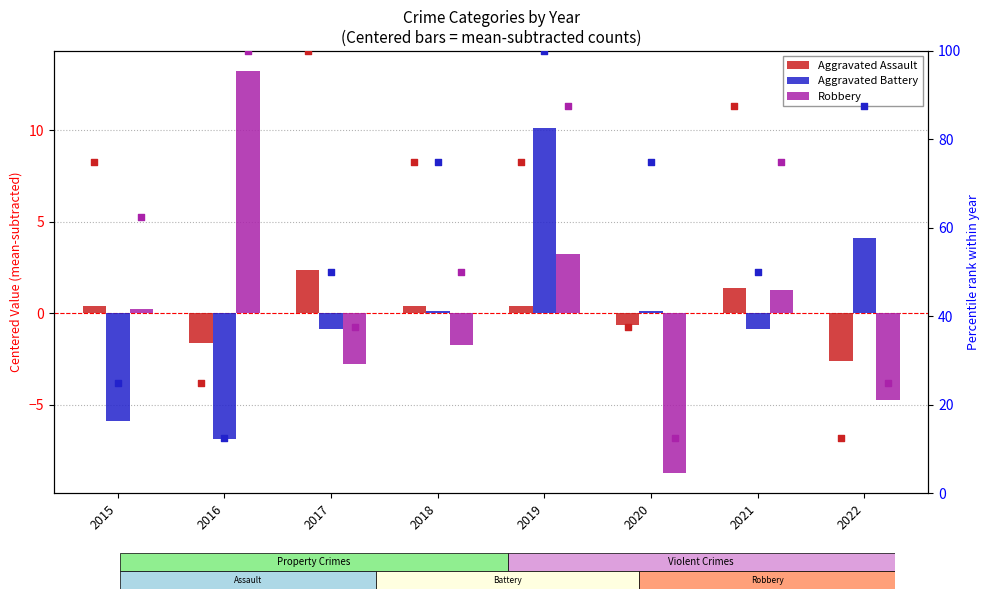

At which category is the sum across all series the highest?

2019